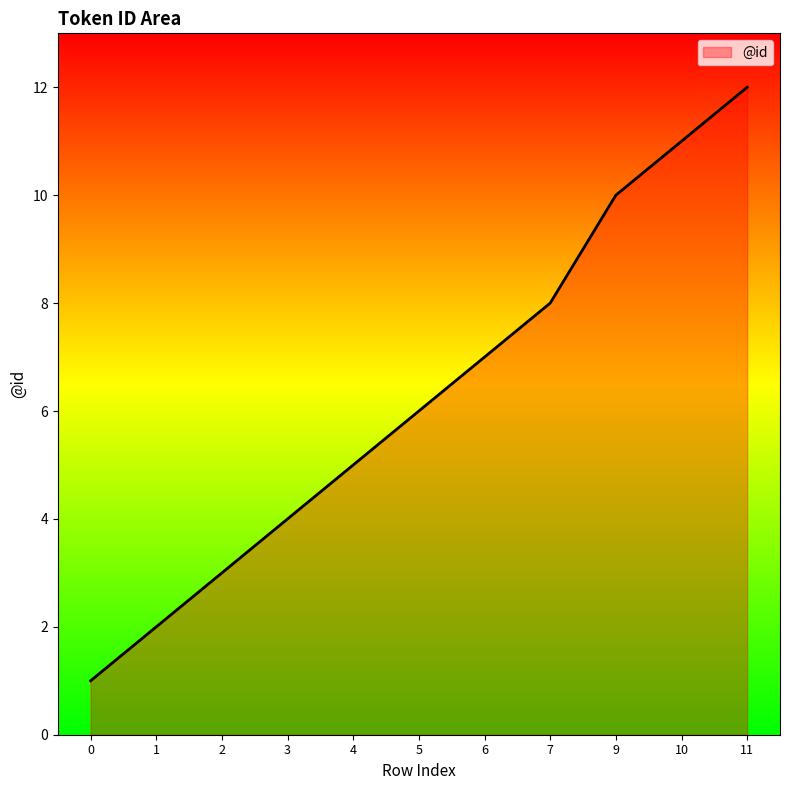

Rank the categories by value from highest to lowest.

11, 10, 9, 7, 6, 5, 4, 3, 2, 1, 0